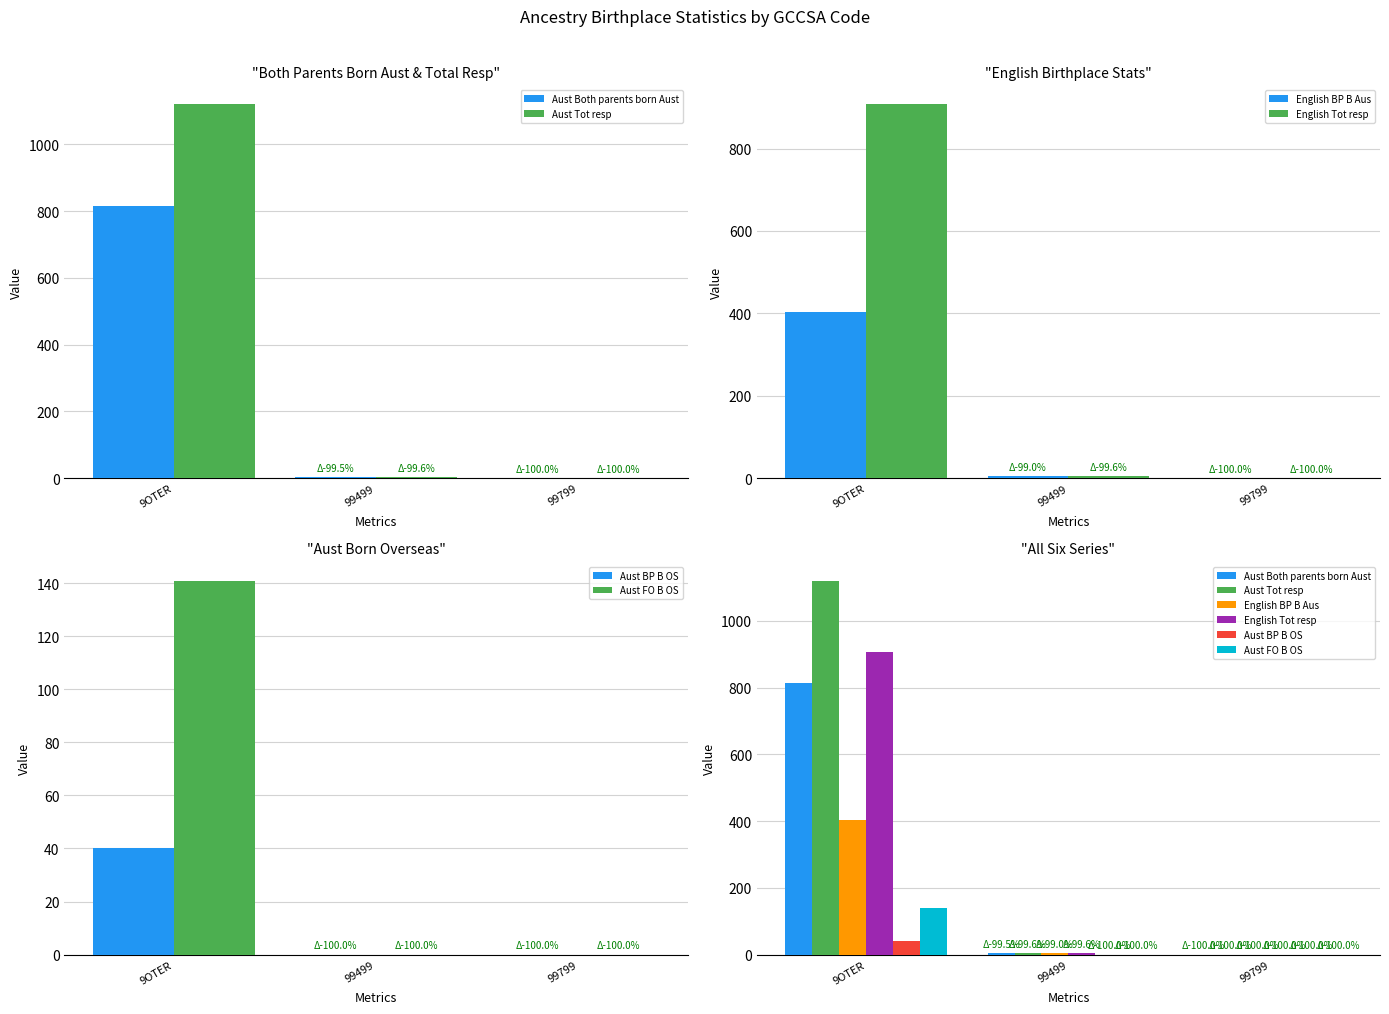

Rank the series at 99499 from lowest to highest value.

Aust BP B OS, Aust FO B OS, Aust Both parents born Aust, Aust Tot resp, English BP B Aus, English Tot resp